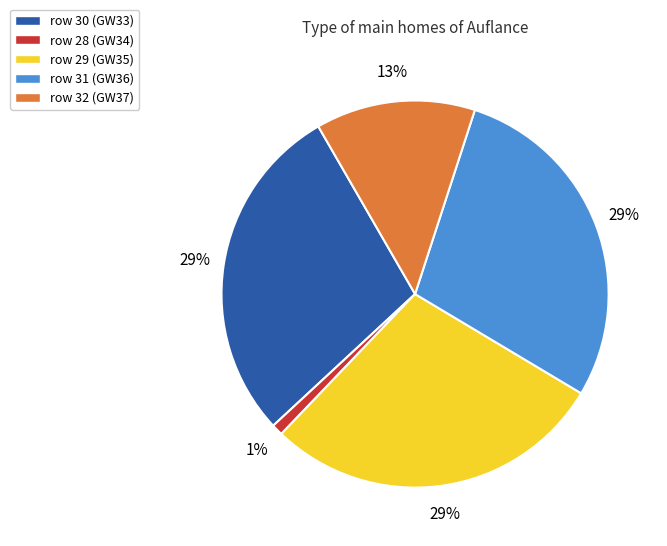

Is there a majority slice in this chart?

No